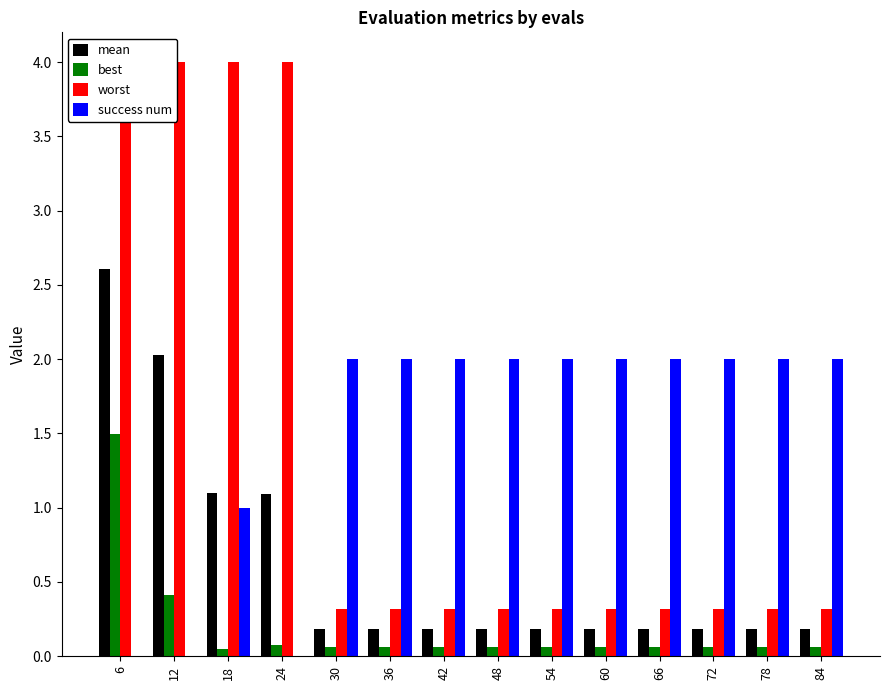

How many success num values are between 1 and 2?

11